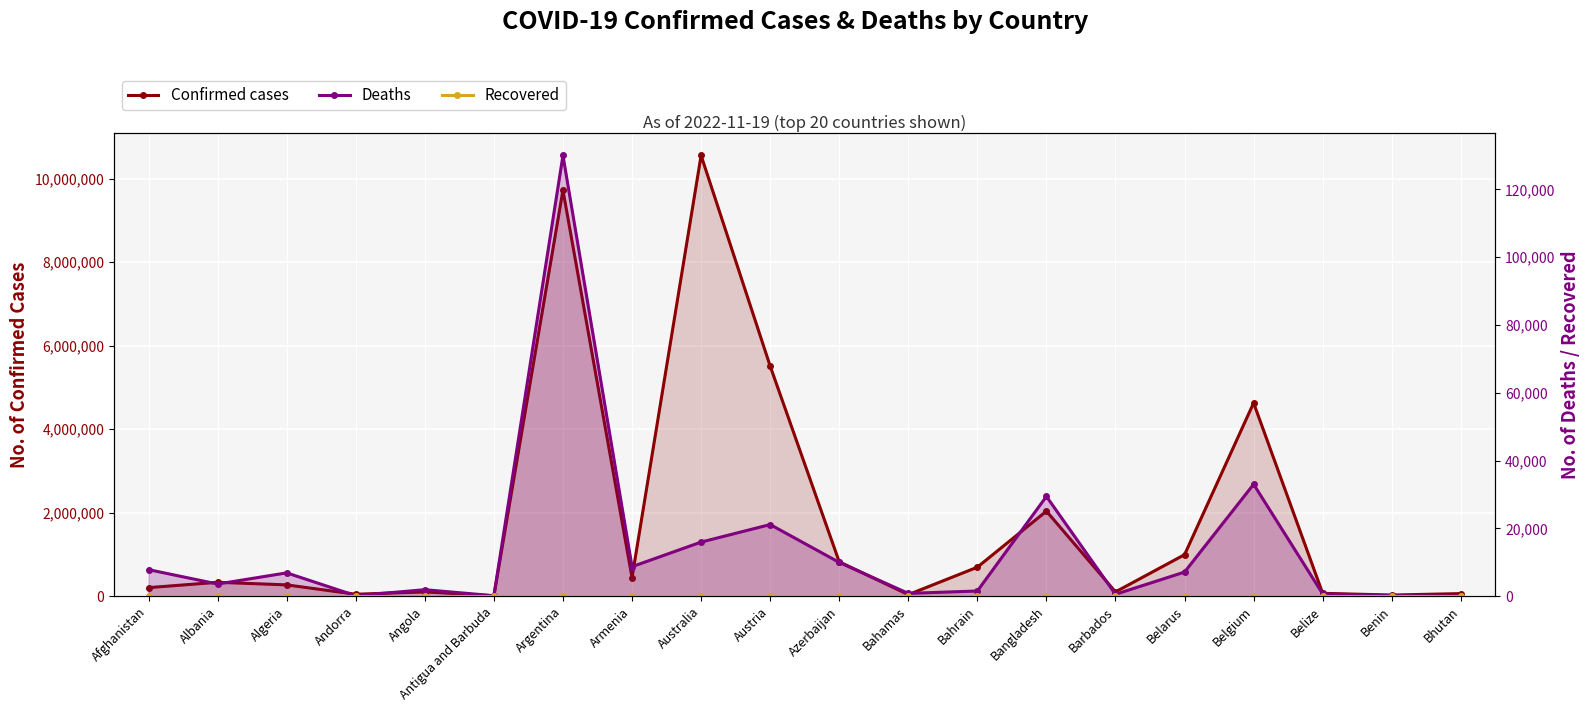

Reading left to right, what are all the values shown in this chart?

Confirmed cases: Afghanistan=205009	Albania=333233	Algeria=270996	Andorra=46824	Angola=103131	Antigua and Barbuda=9106	Argentina=9721718	Armenia=445513	Australia=10552678	Austria=5510919	Azerbaijan=823889	Bahamas=37439	Bahrain=694464	Bangladesh=2036325	Barbados=103545	Belarus=994037	Belgium=4627186	Belize=68988	Benin=27922	Bhutan=62460
Deaths: Afghanistan=7830	Albania=3594	Algeria=6881	Andorra=156	Angola=1917	Antigua and Barbuda=146	Argentina=130011	Armenia=8709	Australia=15967	Austria=21134	Azerbaijan=9969	Bahamas=833	Bahrain=1532	Bangladesh=29430	Barbados=564	Belarus=7118	Belgium=33021	Belize=687	Benin=163	Bhutan=21
Recovered: Afghanistan=0	Albania=0	Algeria=0	Andorra=0	Angola=0	Antigua and Barbuda=0	Argentina=0	Armenia=0	Australia=0	Austria=0	Azerbaijan=0	Bahamas=0	Bahrain=0	Bangladesh=0	Barbados=0	Belarus=0	Belgium=0	Belize=0	Benin=0	Bhutan=0